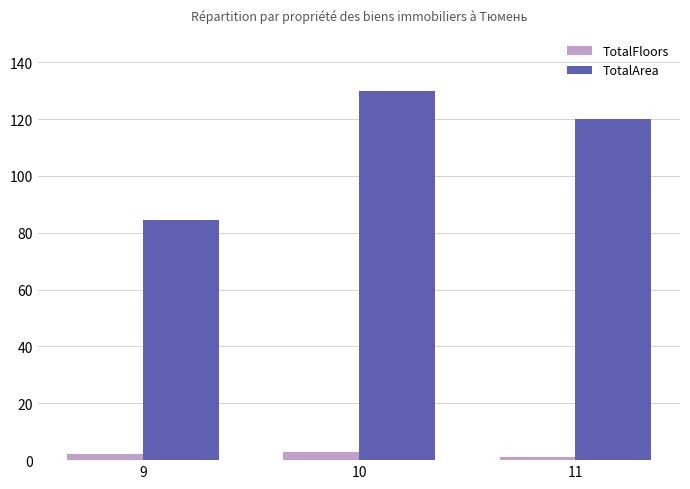

At which label is TotalArea closest to 107?

11